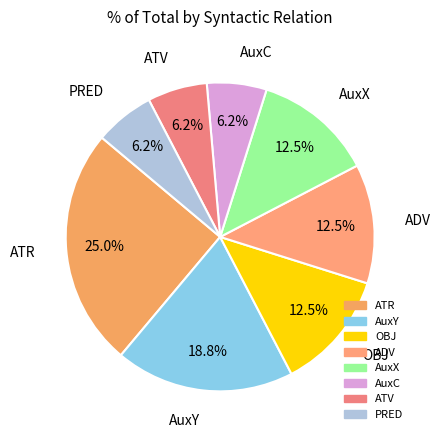

How many slices are in this pie chart?

8